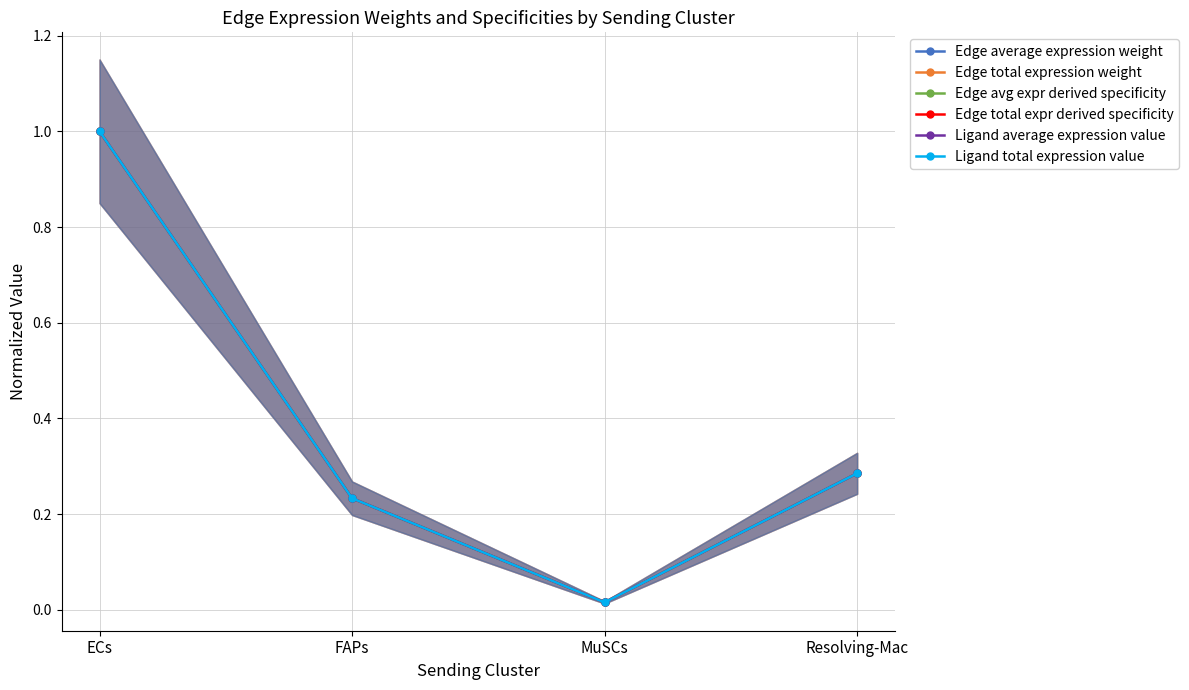

Rank the categories by Edge average expression weight value from highest to lowest.

ECs, Resolving-Mac, FAPs, MuSCs